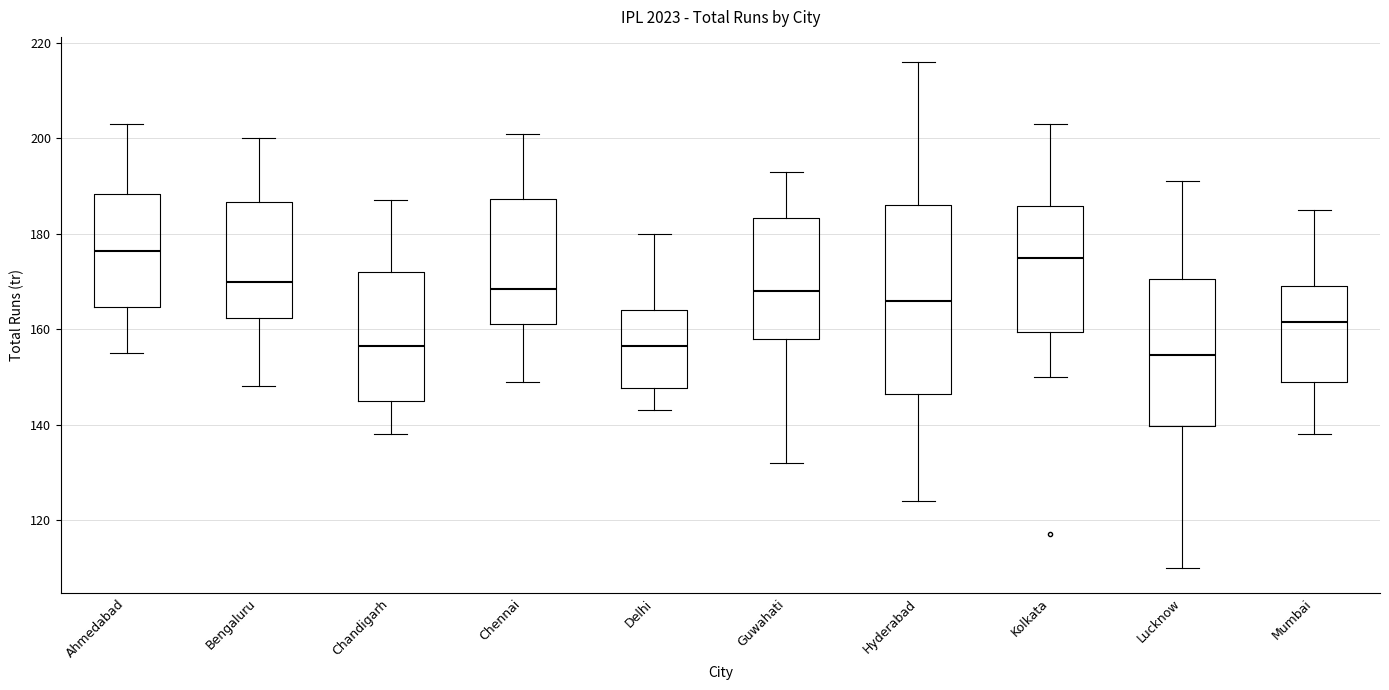

Reading left to right, transcribe this box plot: for each box, give where its median line is, the range the box spans, and where its two whiskers end, as read against the y-axis. The values are not printed on the chart, so give them approximately, as read against the axis.

Ahmedabad: median 176, box 164 to 188, whiskers 156 to 204
Bengaluru: median 170, box 162 to 186, whiskers 148 to 200
Chandigarh: median 156, box 146 to 172, whiskers 138 to 188
Chennai: median 168, box 162 to 188, whiskers 150 to 202
Delhi: median 156, box 148 to 164, whiskers 144 to 180
Guwahati: median 168, box 158 to 184, whiskers 132 to 194
Hyderabad: median 166, box 146 to 186, whiskers 124 to 216
Kolkata: median 176, box 160 to 186, whiskers 150 to 204
Lucknow: median 154, box 140 to 170, whiskers 110 to 192
Mumbai: median 162, box 150 to 170, whiskers 138 to 186